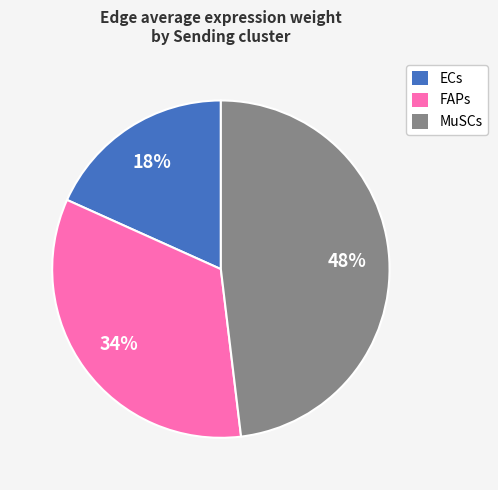

To the nearest percent, what percentage of the pie is ECs?

18%